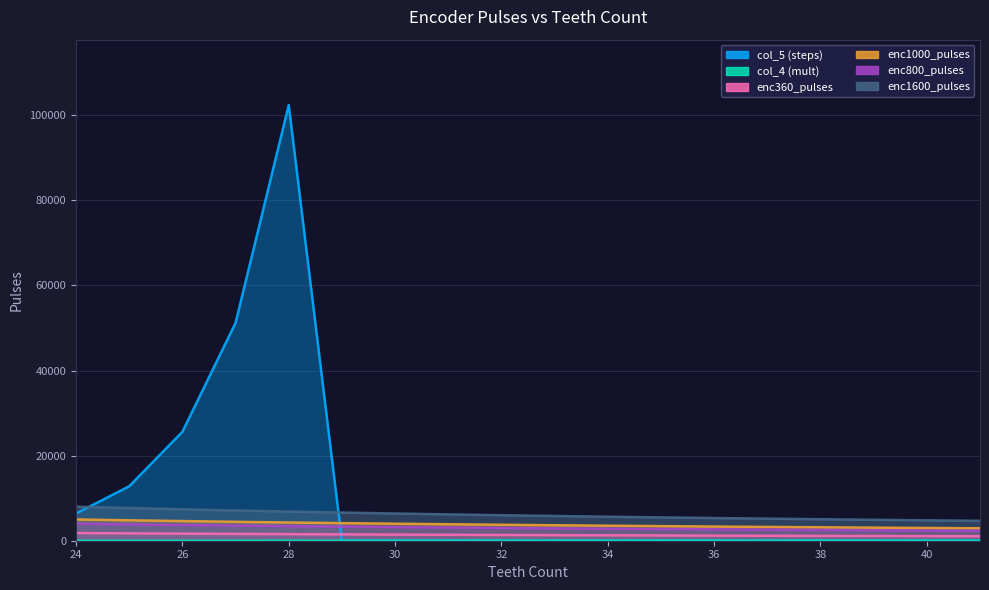

What is the difference between the maximum and minimum values in the enc360_pulses series?

746.3